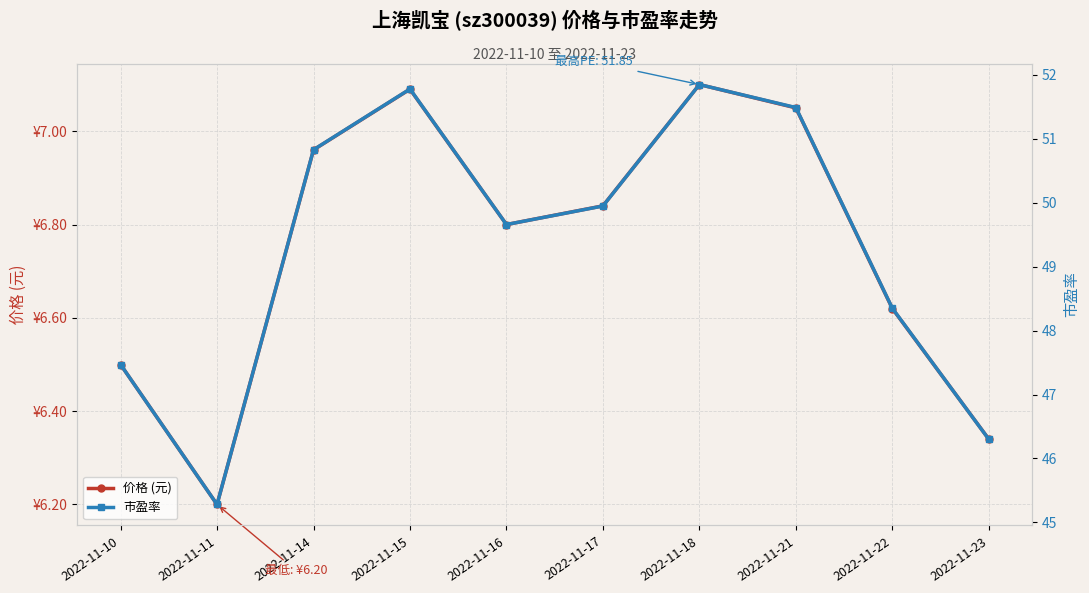

The 价格 (元) series shows 6.2 at 2022-11-11. True or false?

True